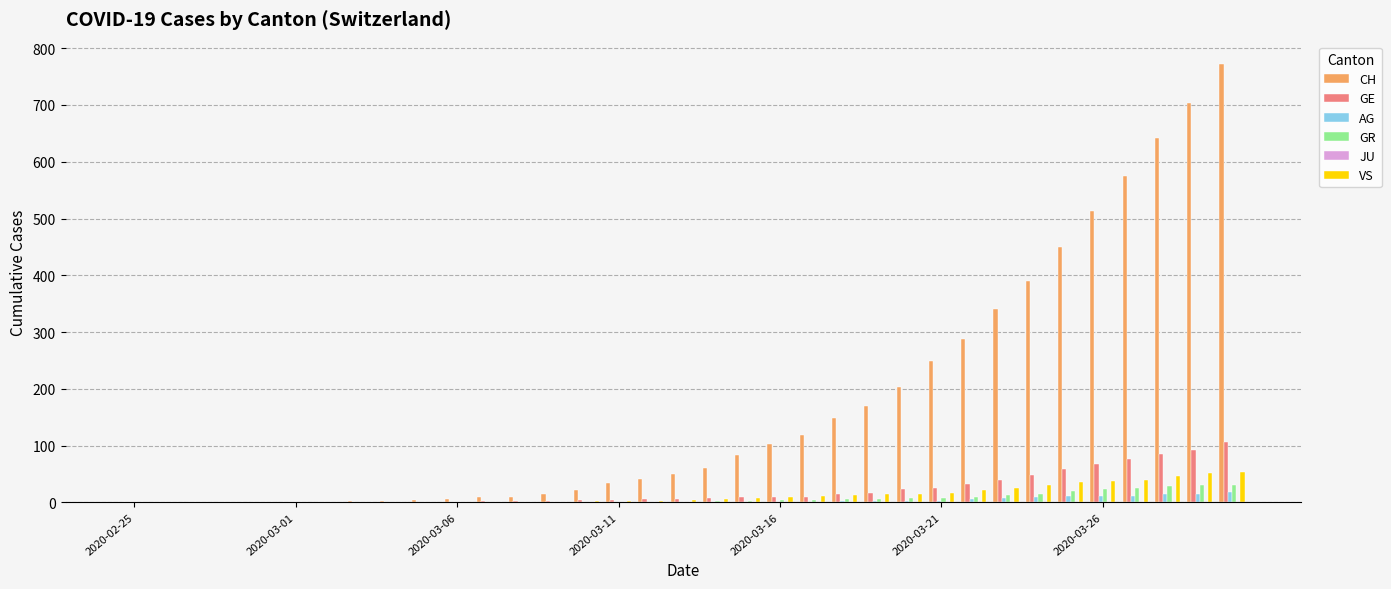

What is the maximum value shown in the chart?

773